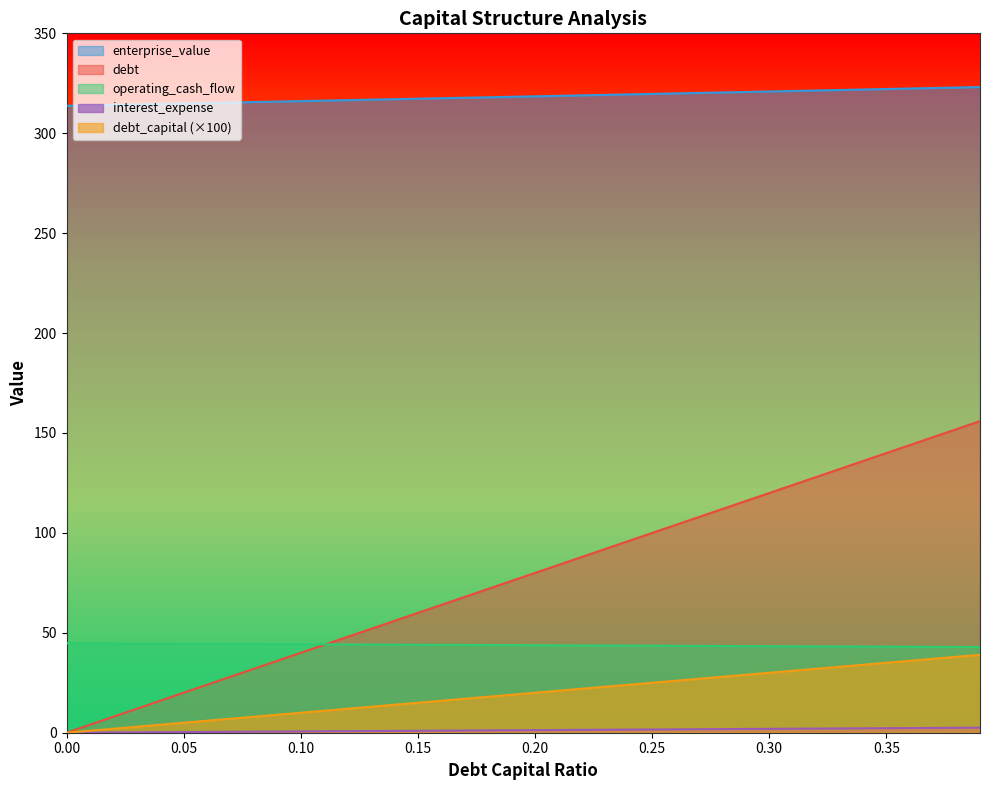

How many values in the debt_capital series are below 79?

20